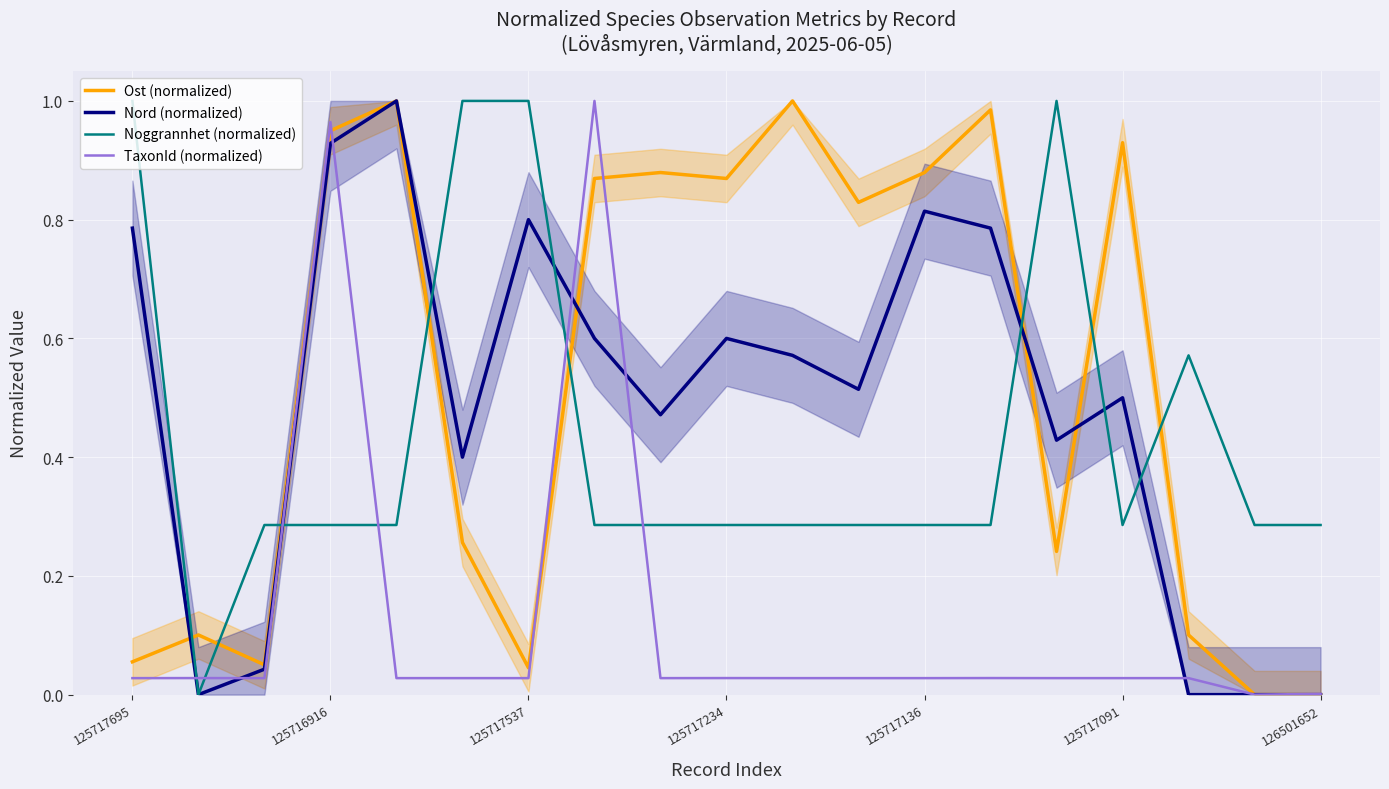

Is it true that Nord (normalized) equals 1.1 at 125717695?

False